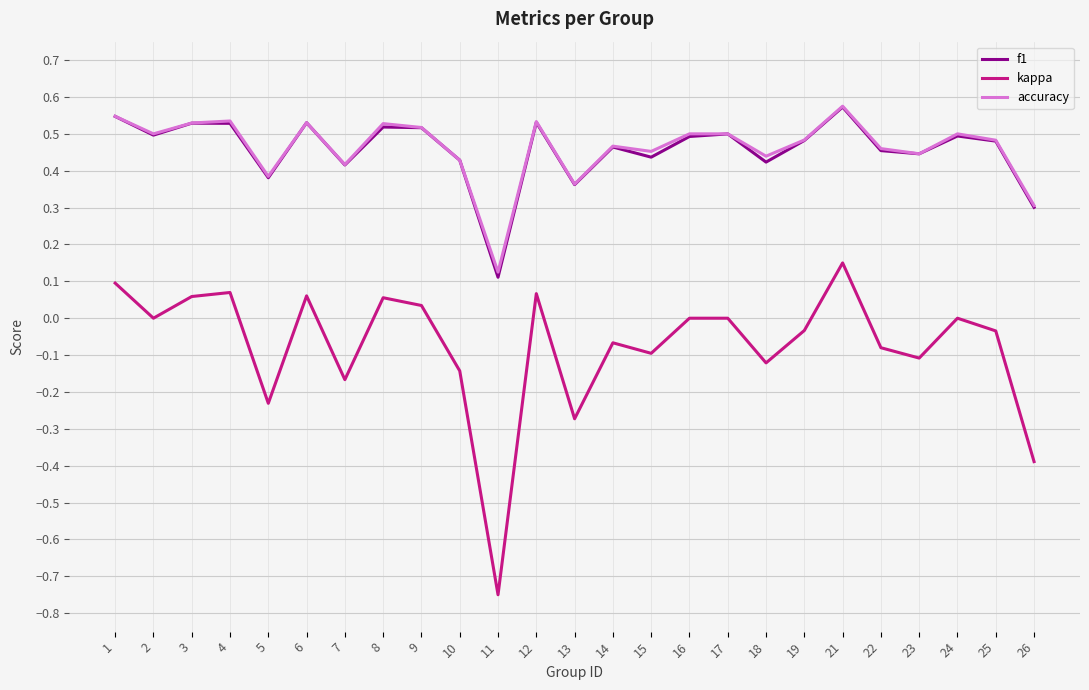

True or false: accuracy has a value of 0.4 at 23.

True